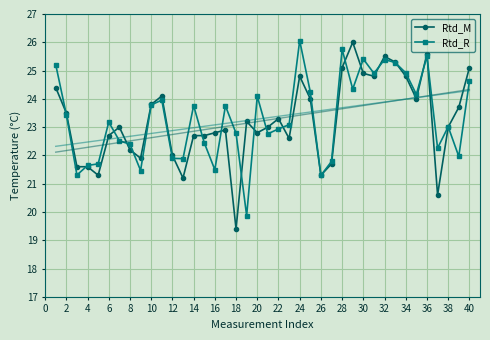

What is the minimum value for Rtd_M?

19.4